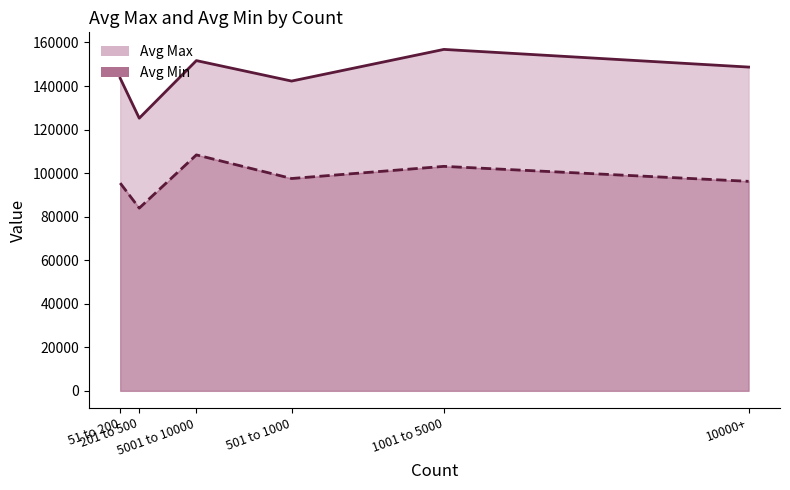

Rank the categories by Avg Max value from lowest to highest.

201 to 500, 501 to 1000, 51 to 200, 10000+, 5001 to 10000, 1001 to 5000